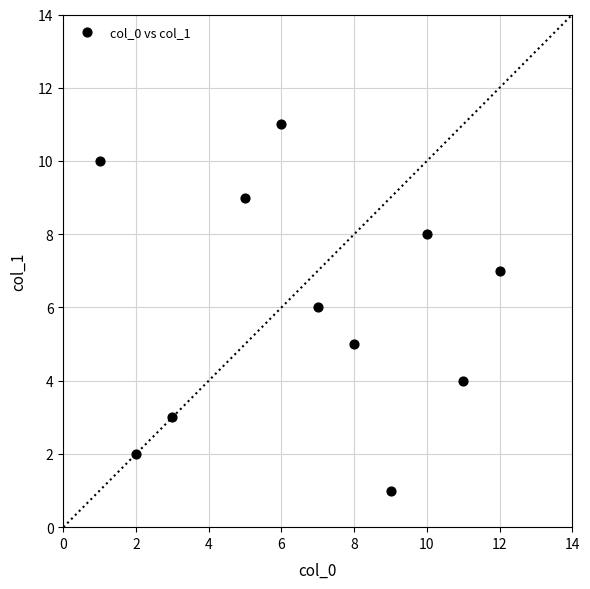

What is the range of X values (max minus min)?

11